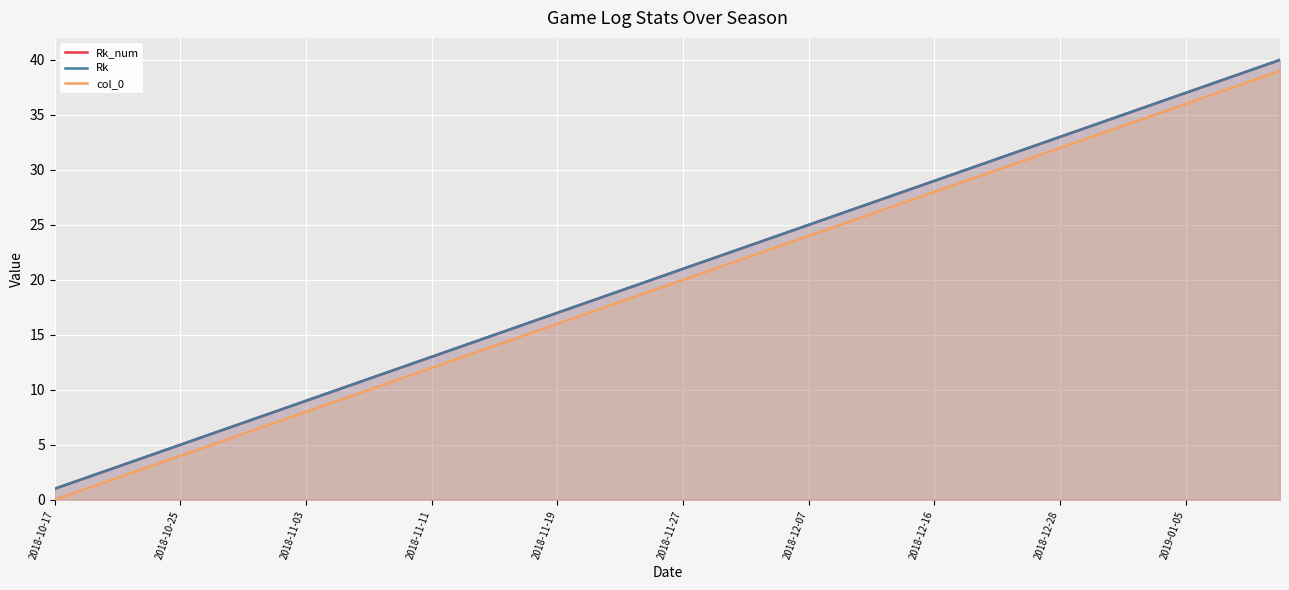

What is the spread (max minus min) of values at 37?

1